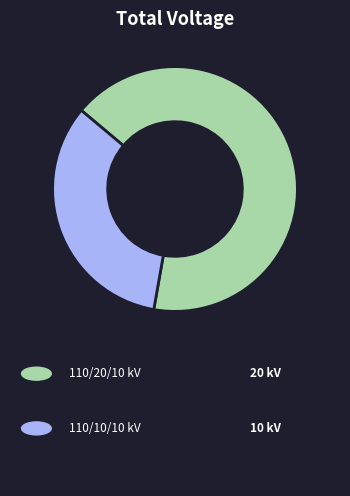

Is there a majority slice in this chart?

Yes